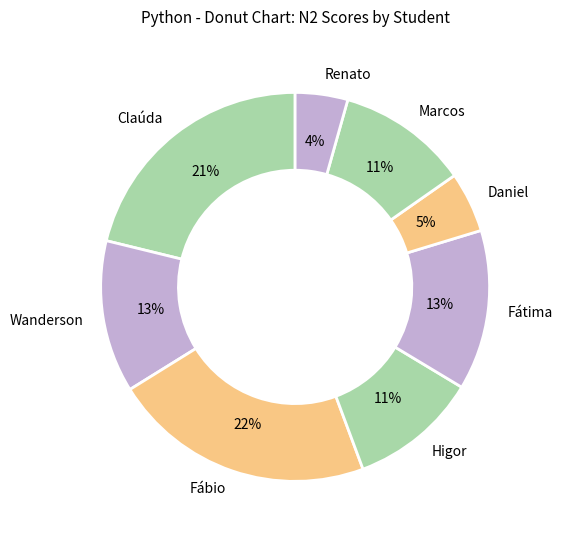

Do Fátima and Fábio together represent more than half of the pie?

No